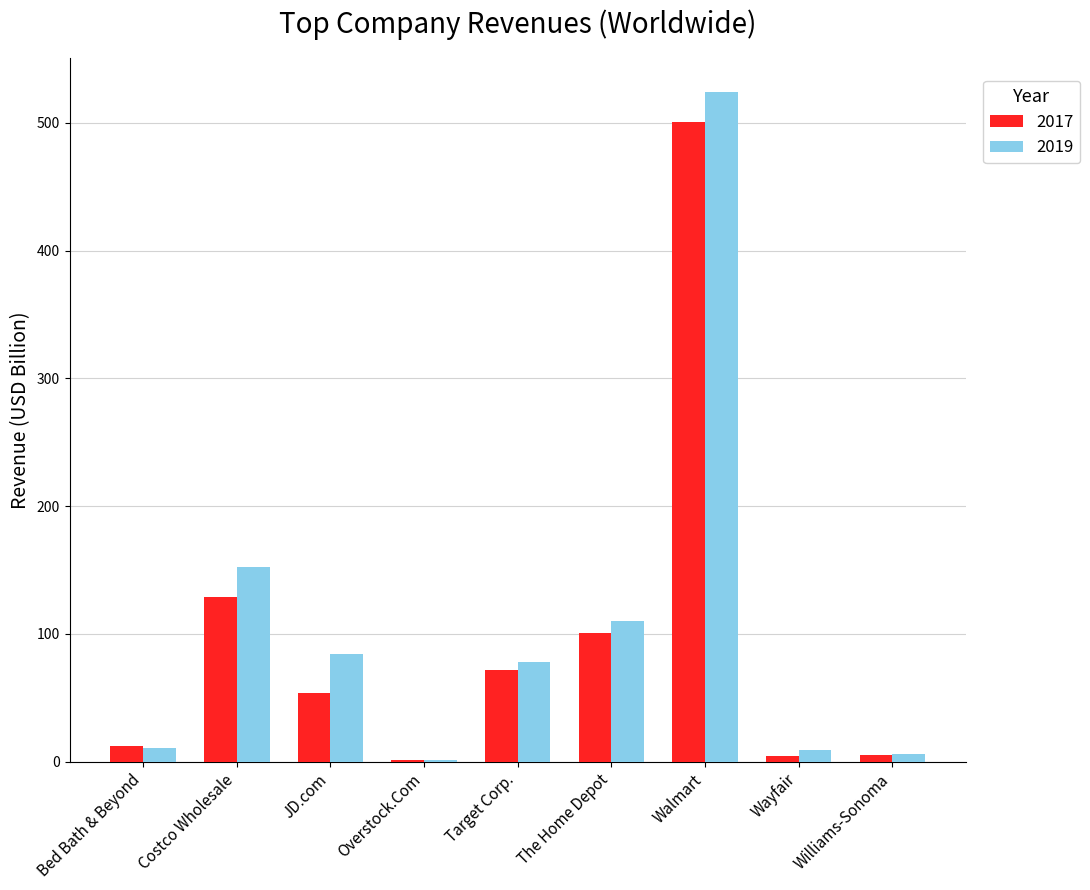

Which series changed the most between Target Corp. and Walmart?

2019